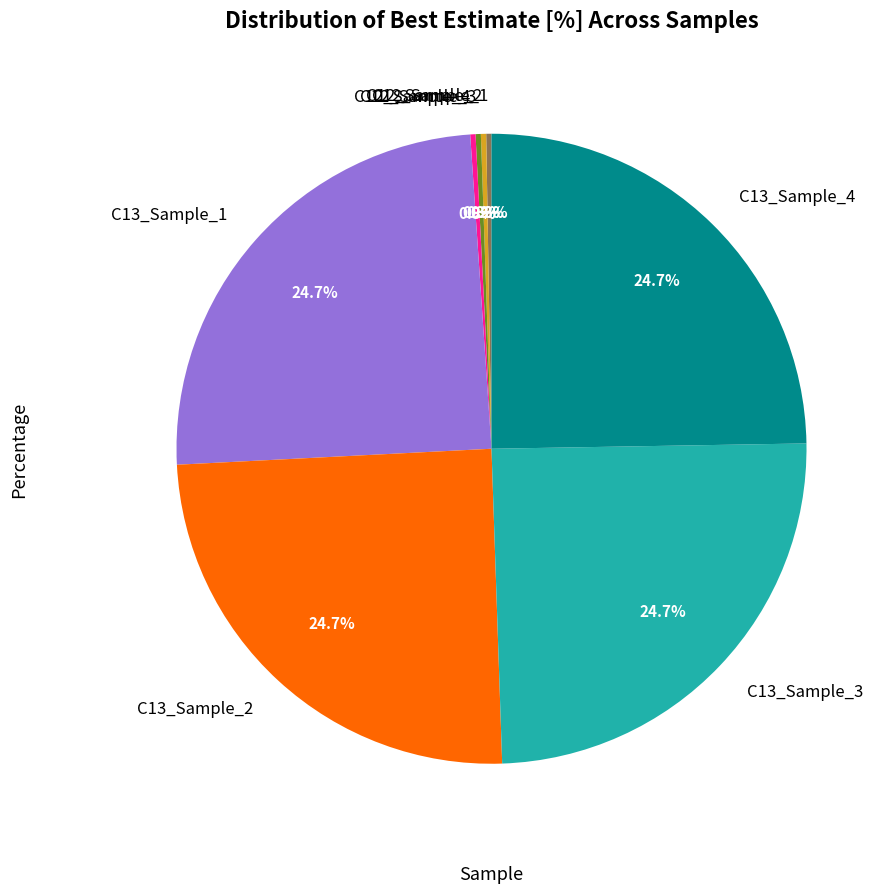

Is there any slice that represents more than half of the pie?

No